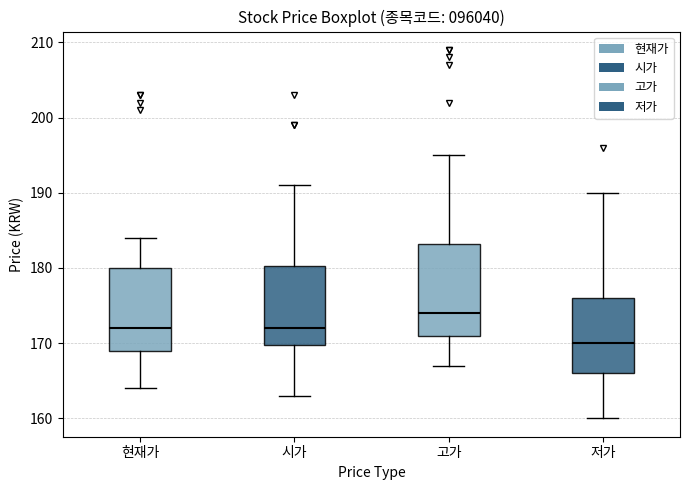

Reading left to right, read every box against the y-axis: the position of its median line, the range the box covers, and the ends of its whiskers. The values are not printed on the chart, so give them approximately, as read against the axis.

현재가: median 172, box 169 to 180, whiskers 164 to 184
시가: median 172, box 170 to 180, whiskers 163 to 191
고가: median 174, box 171 to 183, whiskers 167 to 195
저가: median 170, box 166 to 176, whiskers 160 to 190